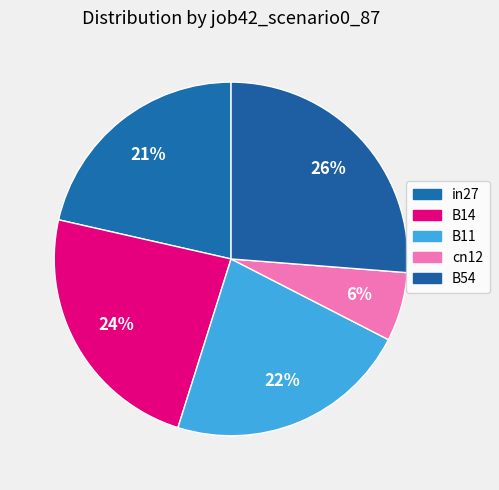

Between B11 and cn12, which is larger?

B11